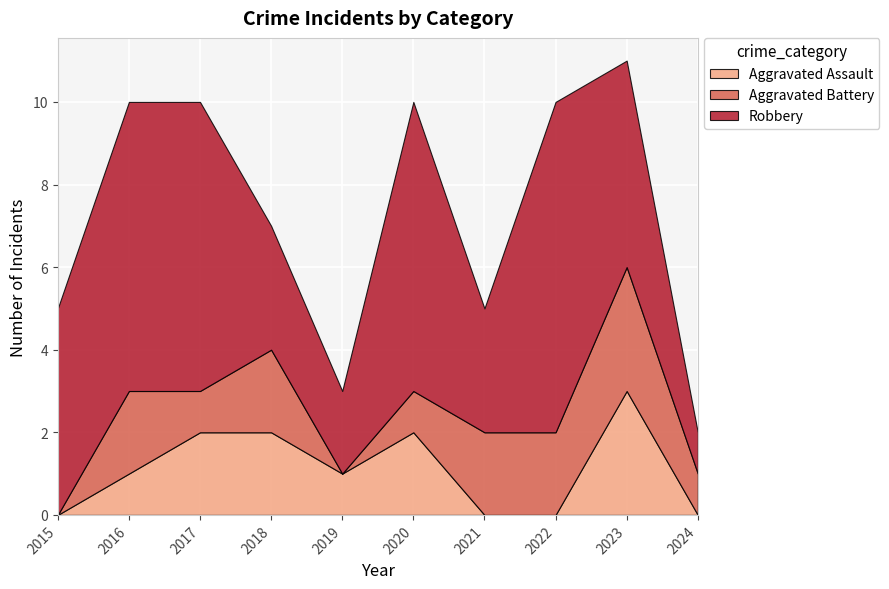

Reading left to right, extract all data points from this chart.

Aggravated Assault: 0	1	2	2	1	2	0	0	3	0
Aggravated Battery: 0	2	1	2	0	1	2	2	3	1
Robbery: 5	7	7	3	2	7	3	8	5	1